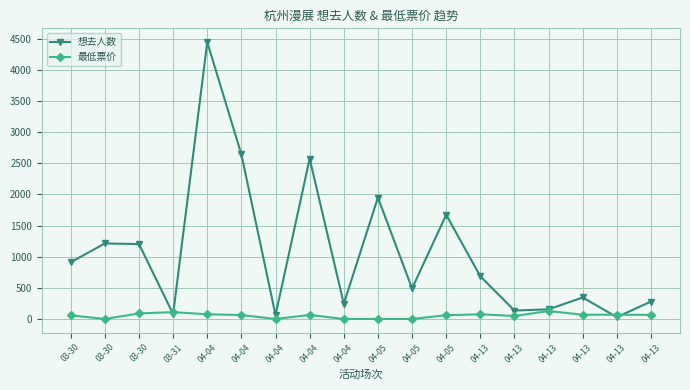

What is the value of the 想去人数 point at the 7th from the left?

4446